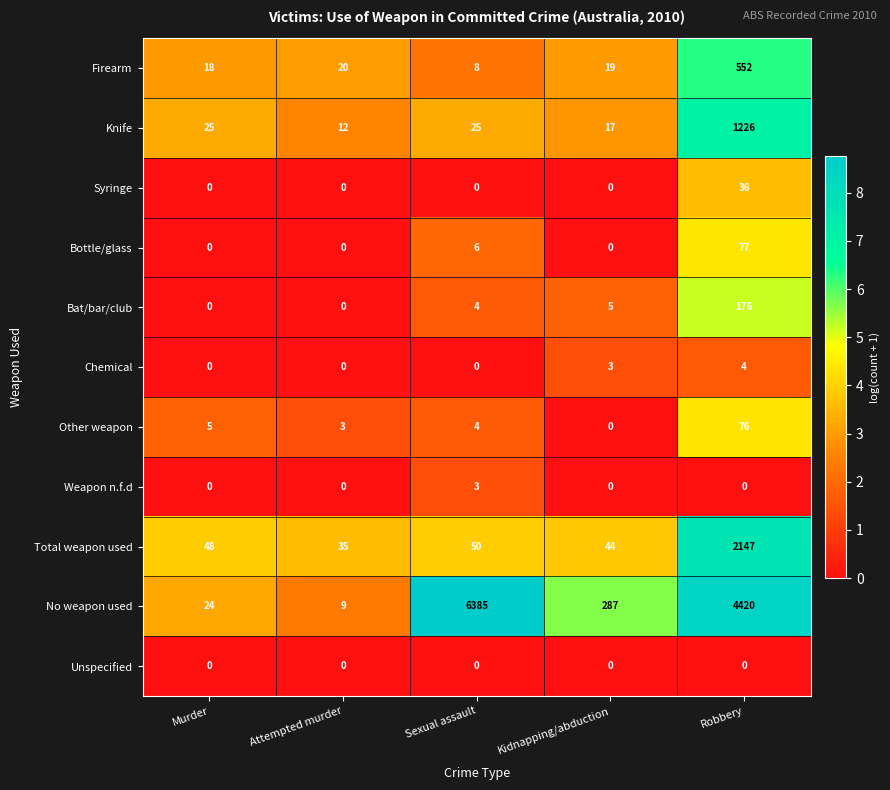

At which category is the sum across all series the highest?

Robbery